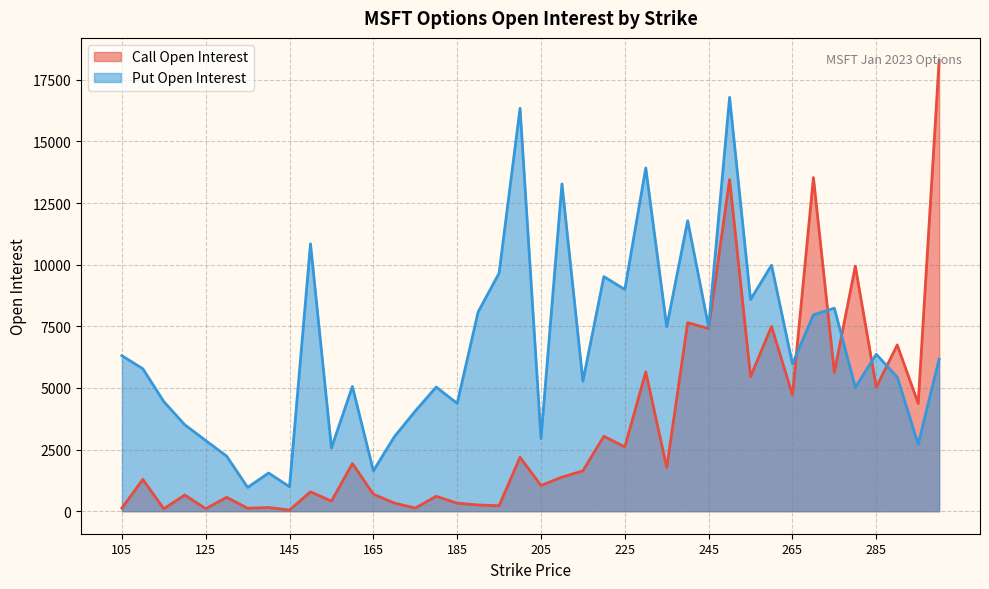

Where is Call Open Interest nearest to the value 9166?

280